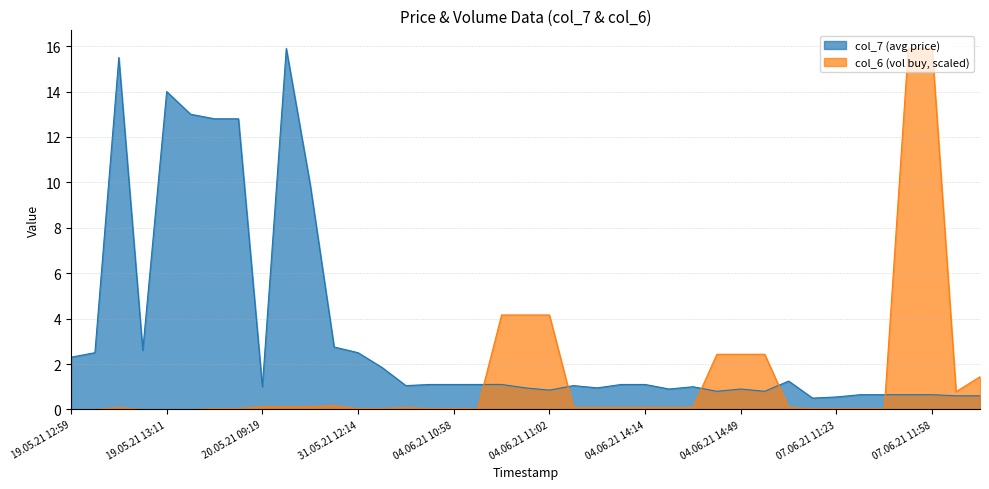

List the series in order of their overall mean, highest first.

col_7 (avg price), col_6 (vol buy, scaled)